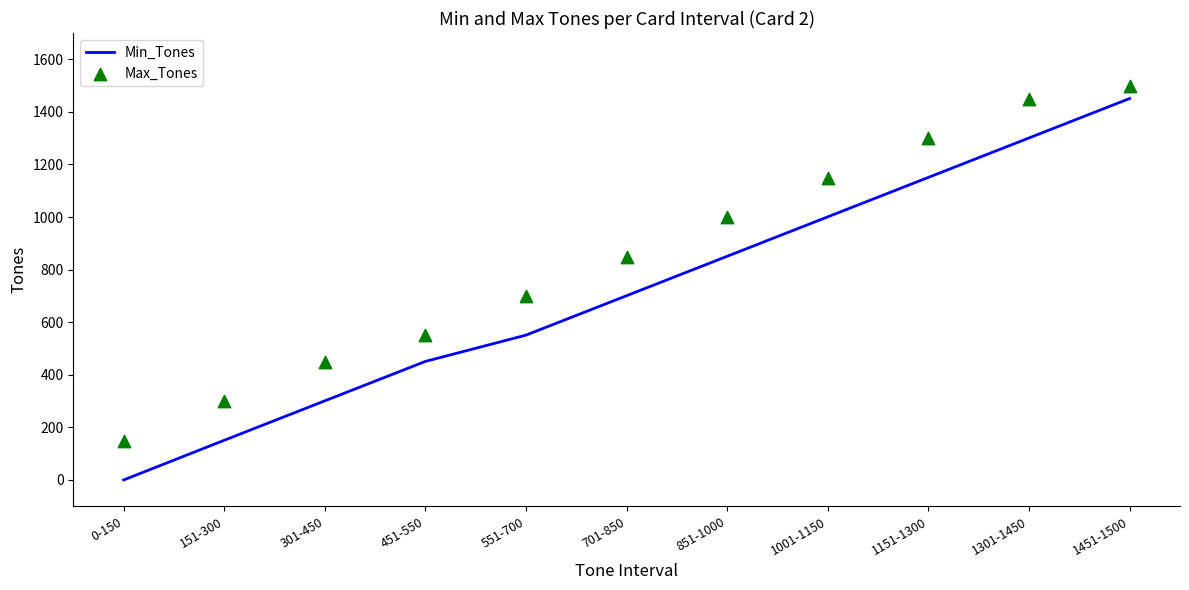

Which series contains the lowest Y value?

Min_Tones